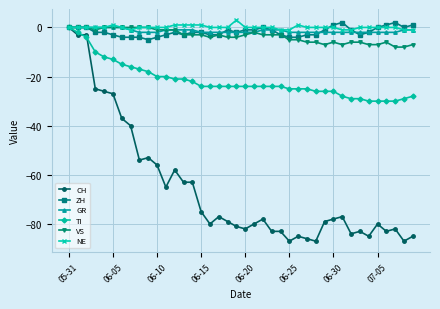

Count the number of data series in this chart.

6